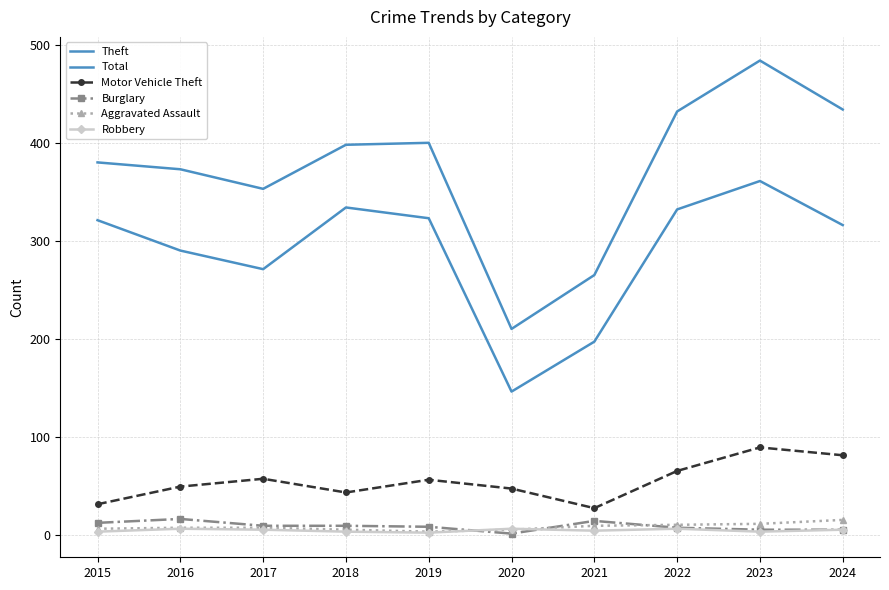

True or false: Robbery and Theft intersect in this chart.

False